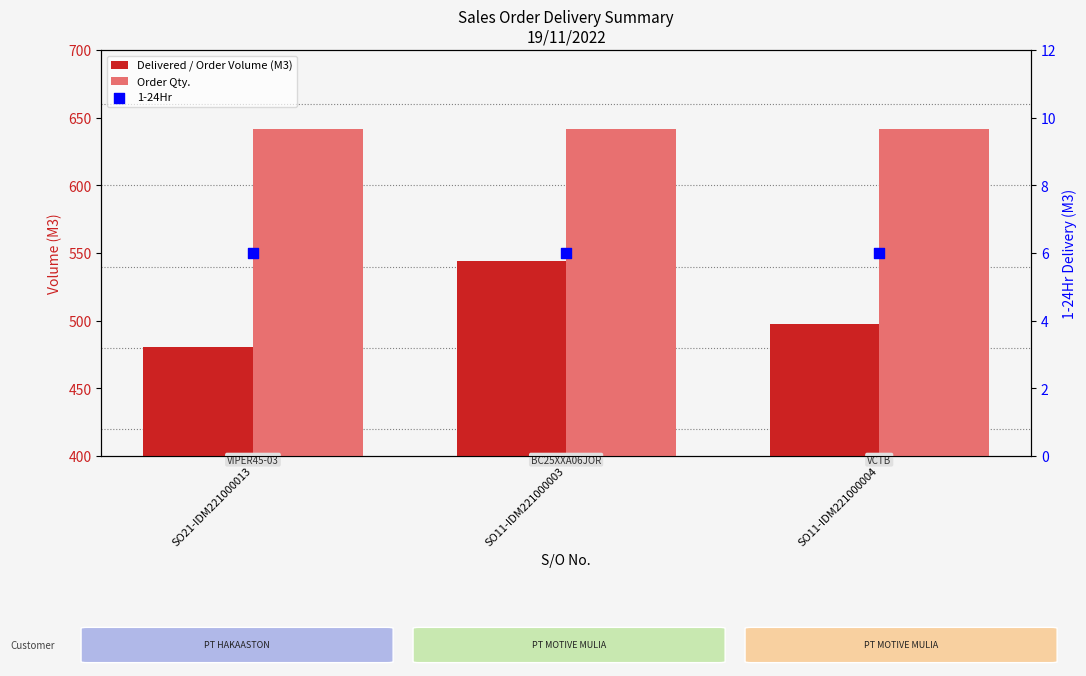

At how many categories does at least one series exceed 8?

3